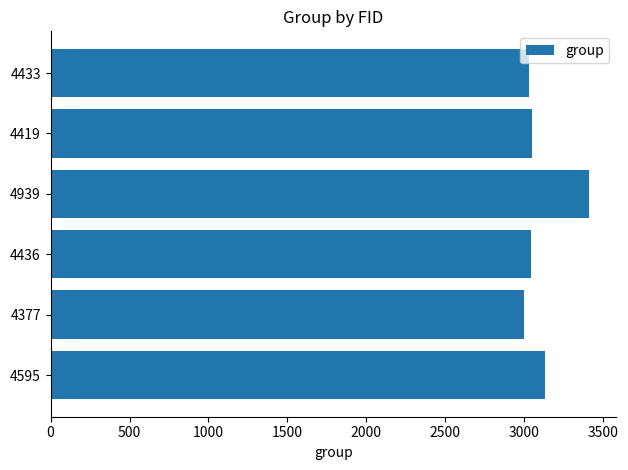

Between 4595 and 4939, which is larger?

4939